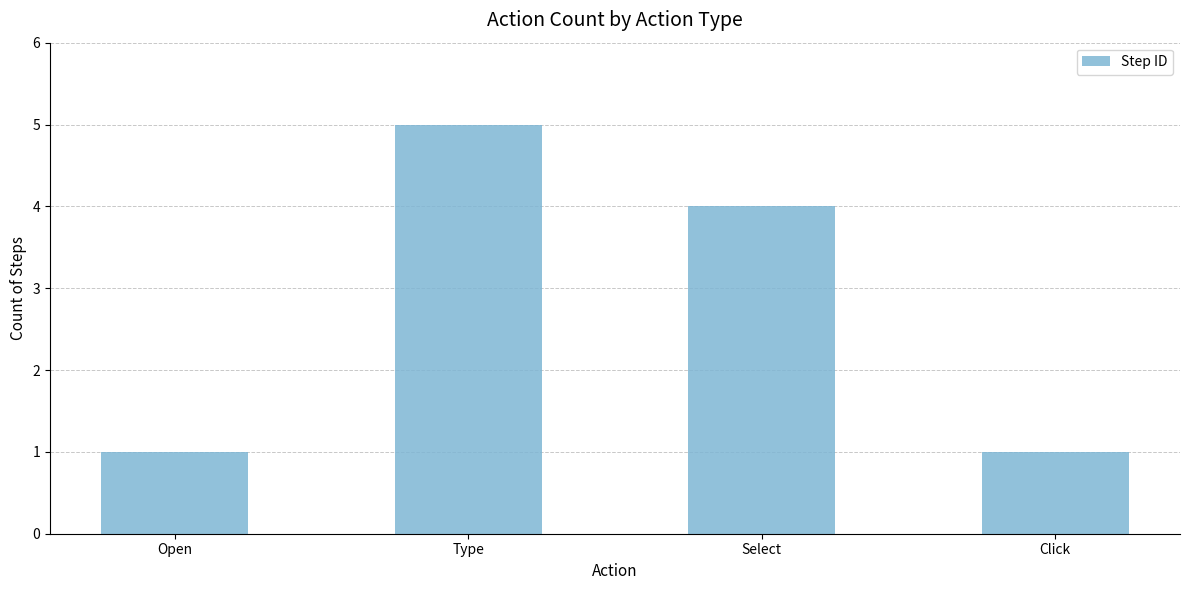

Reading left to right, extract all data points from this chart.

Open=1	Type=5	Select=4	Click=1